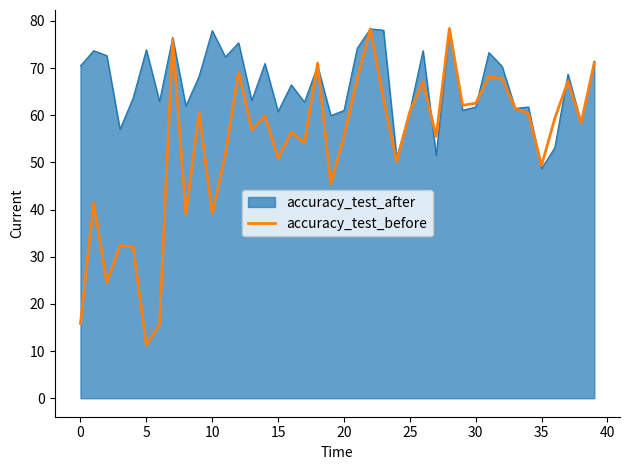

List the series in order of their overall mean, lowest first.

accuracy_test_before, accuracy_test_after